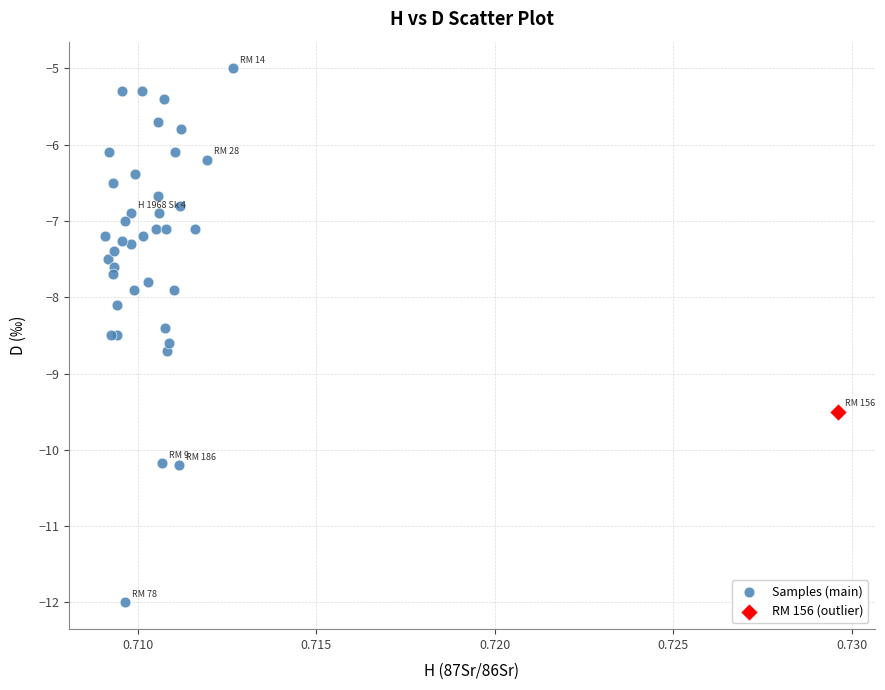

What are all the series names shown in the legend?

Samples (main), RM 156 (outlier)